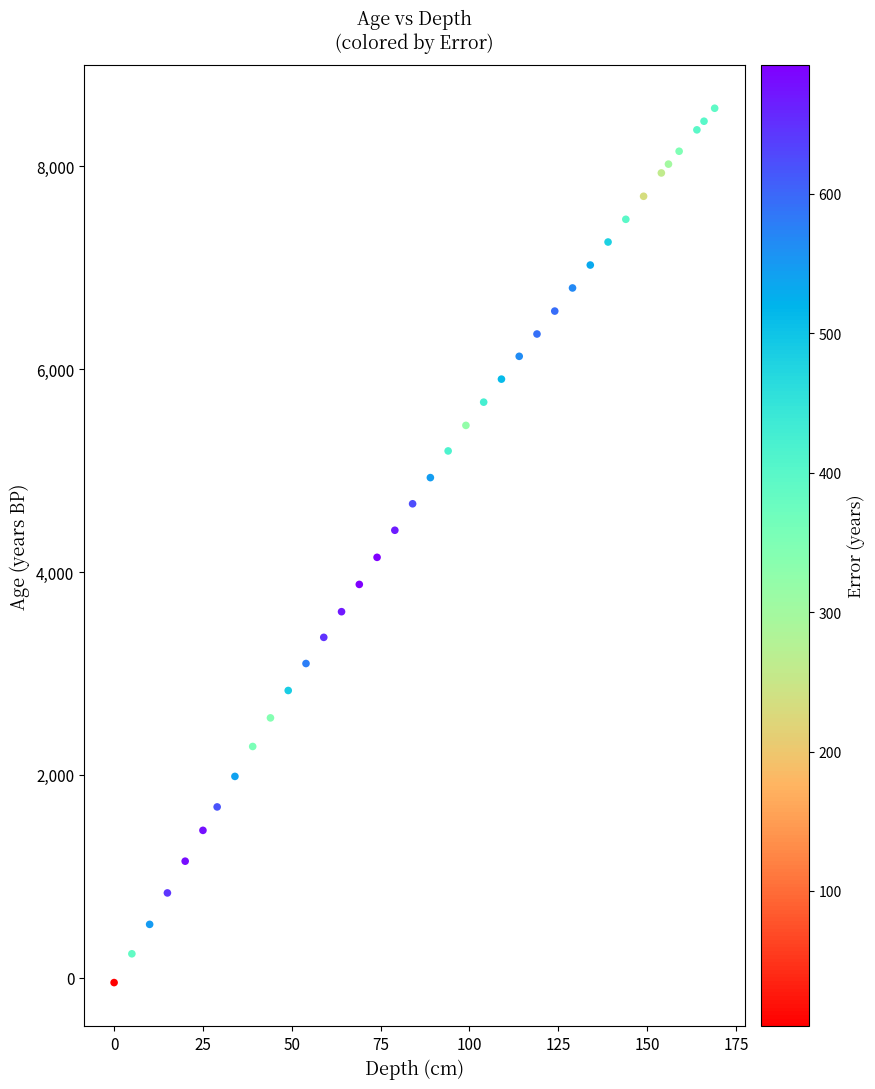

What is the range of Y values (max minus min)?

8621